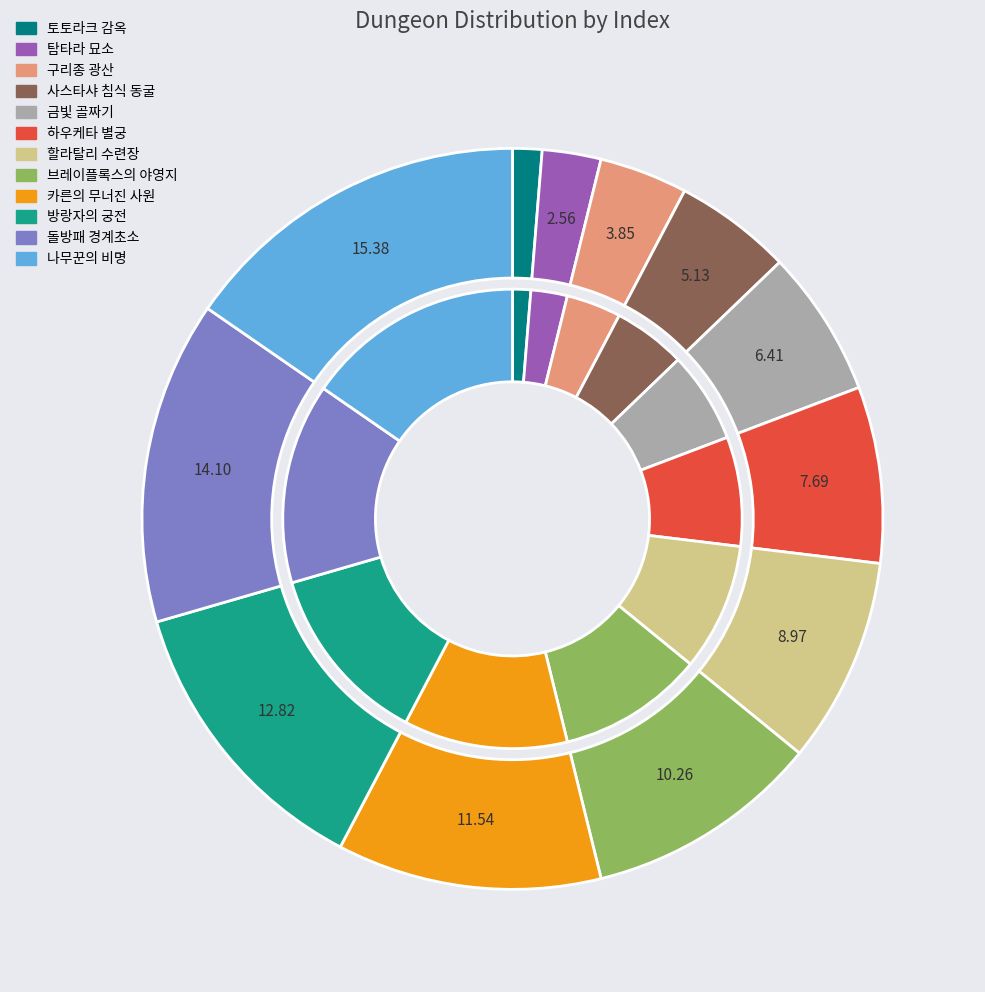

To the nearest percent, what portion does 하우케타 별궁 represent?

8%